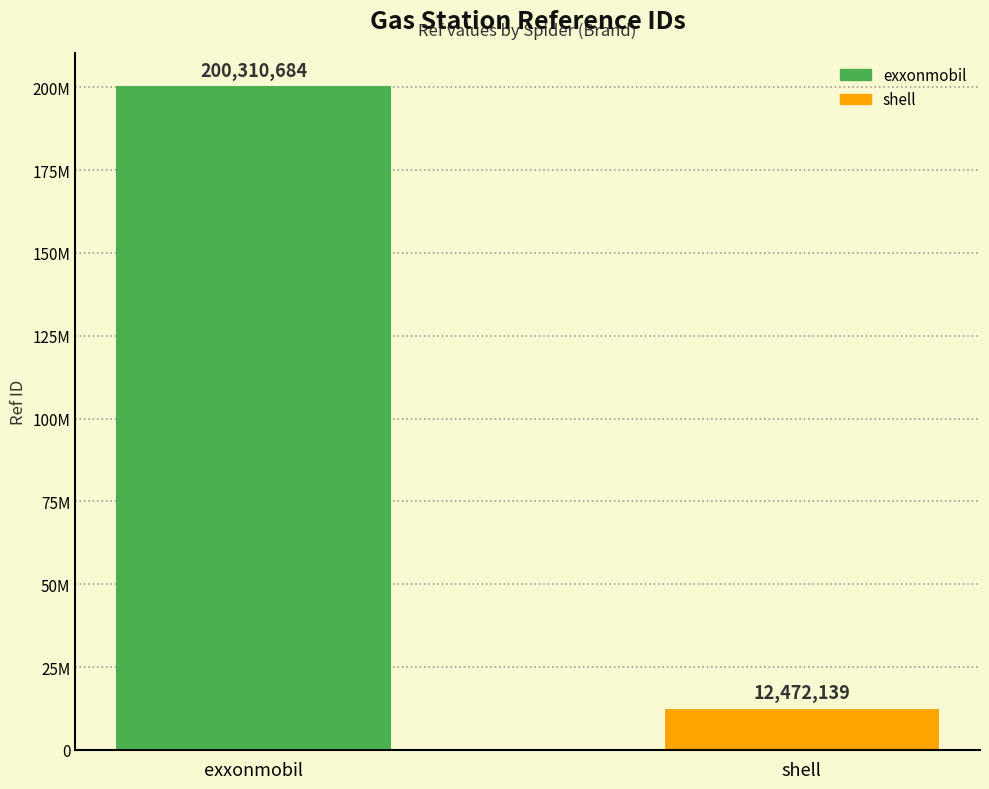

Reading left to right, what are all the values shown in this chart?

200310684	12472139